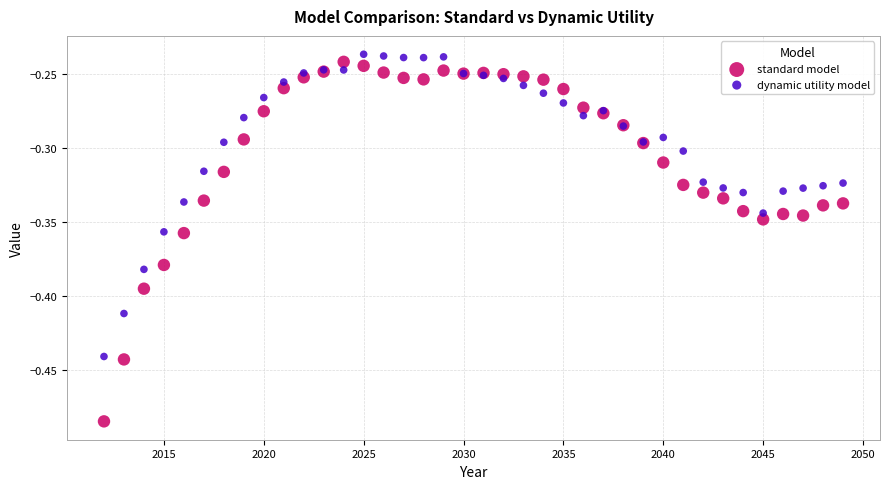

What are all the series names shown in the legend?

standard model, dynamic utility model